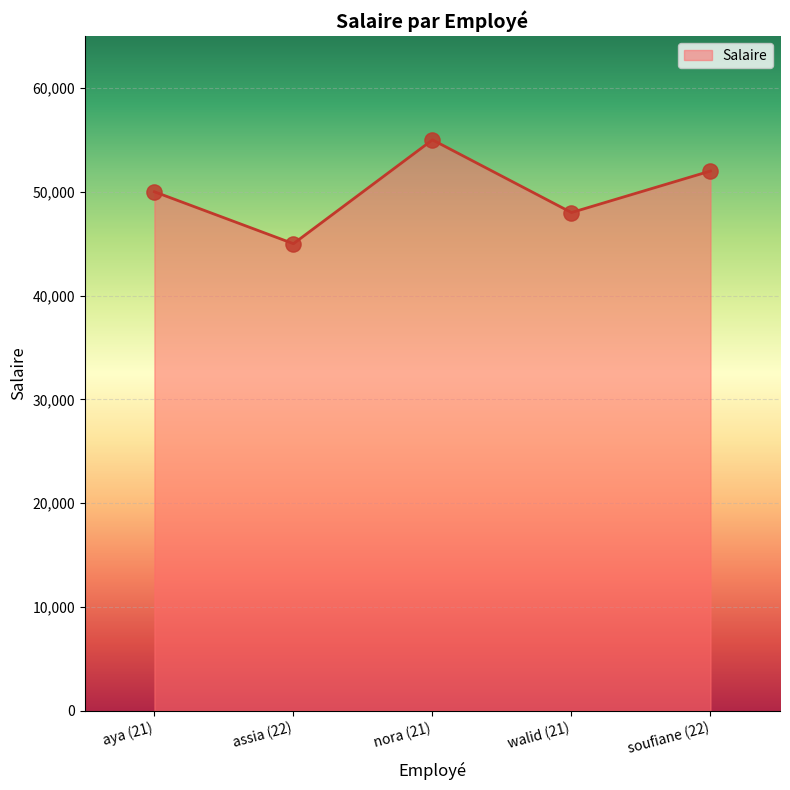

Which has a higher value, soufiane (22) or walid (21)?

soufiane (22)